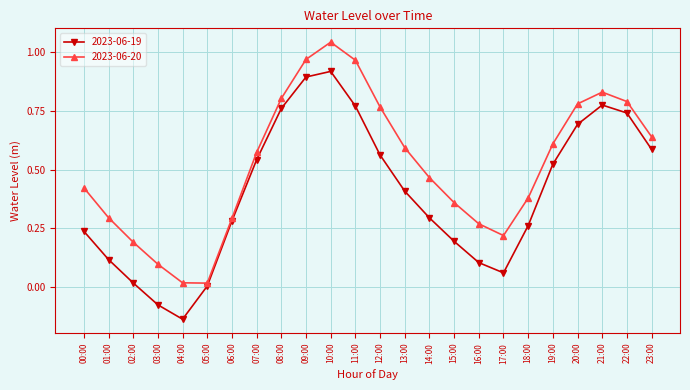

Does the chart display data point markers on the line(s)?

Yes